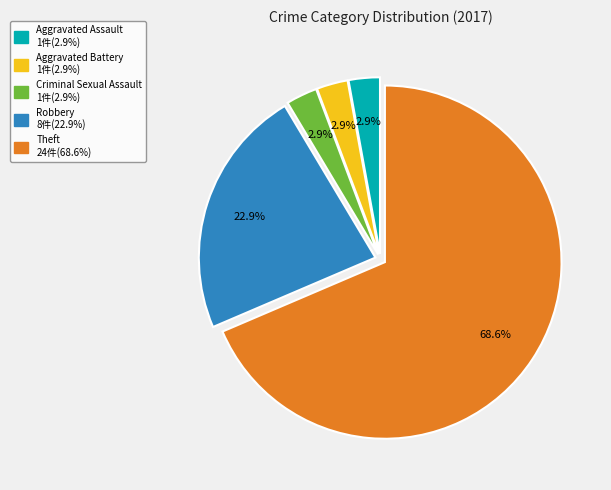

Is there a majority slice in this chart?

Yes